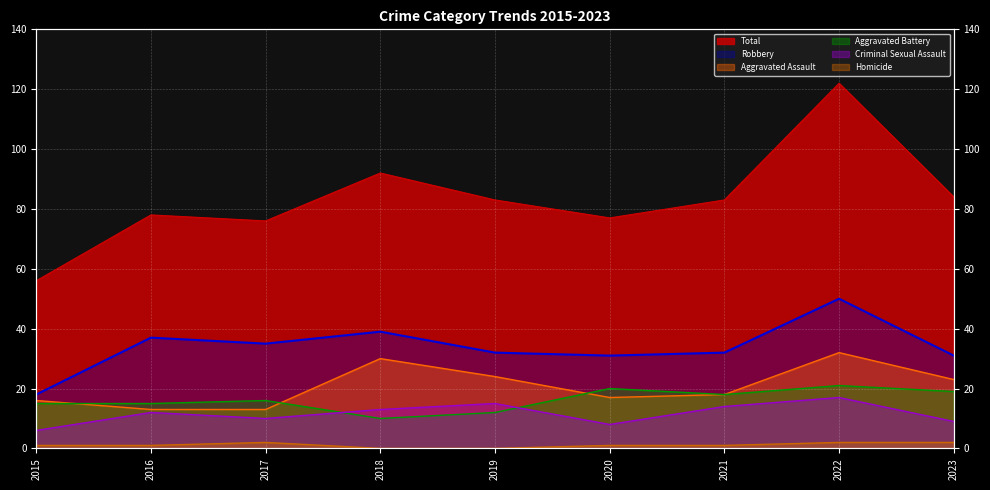

How many lines are shown in the chart?

6